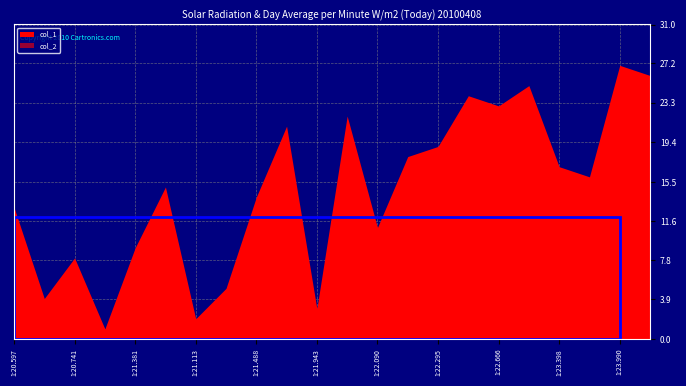

Where is col_1 nearest to the value 14?

1:21.488